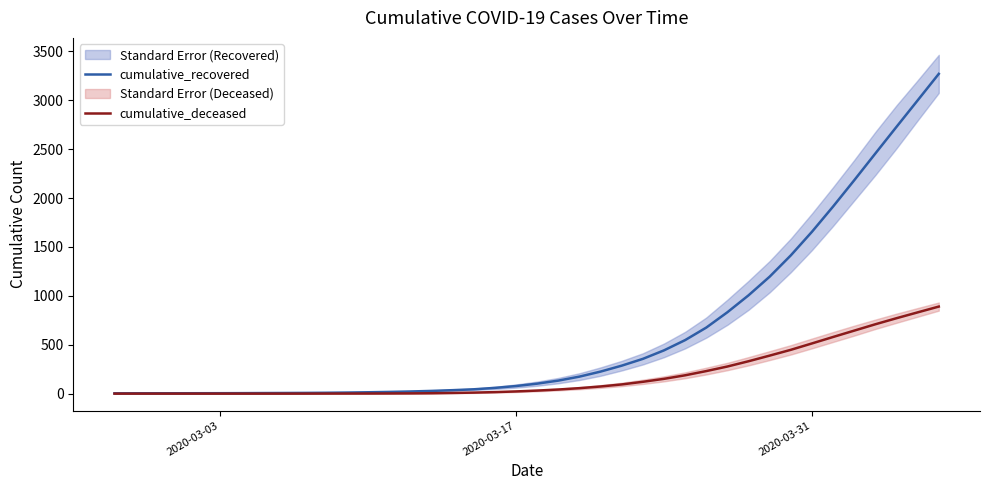

What is the highest value of the cumulative_recovered series?

3269.1